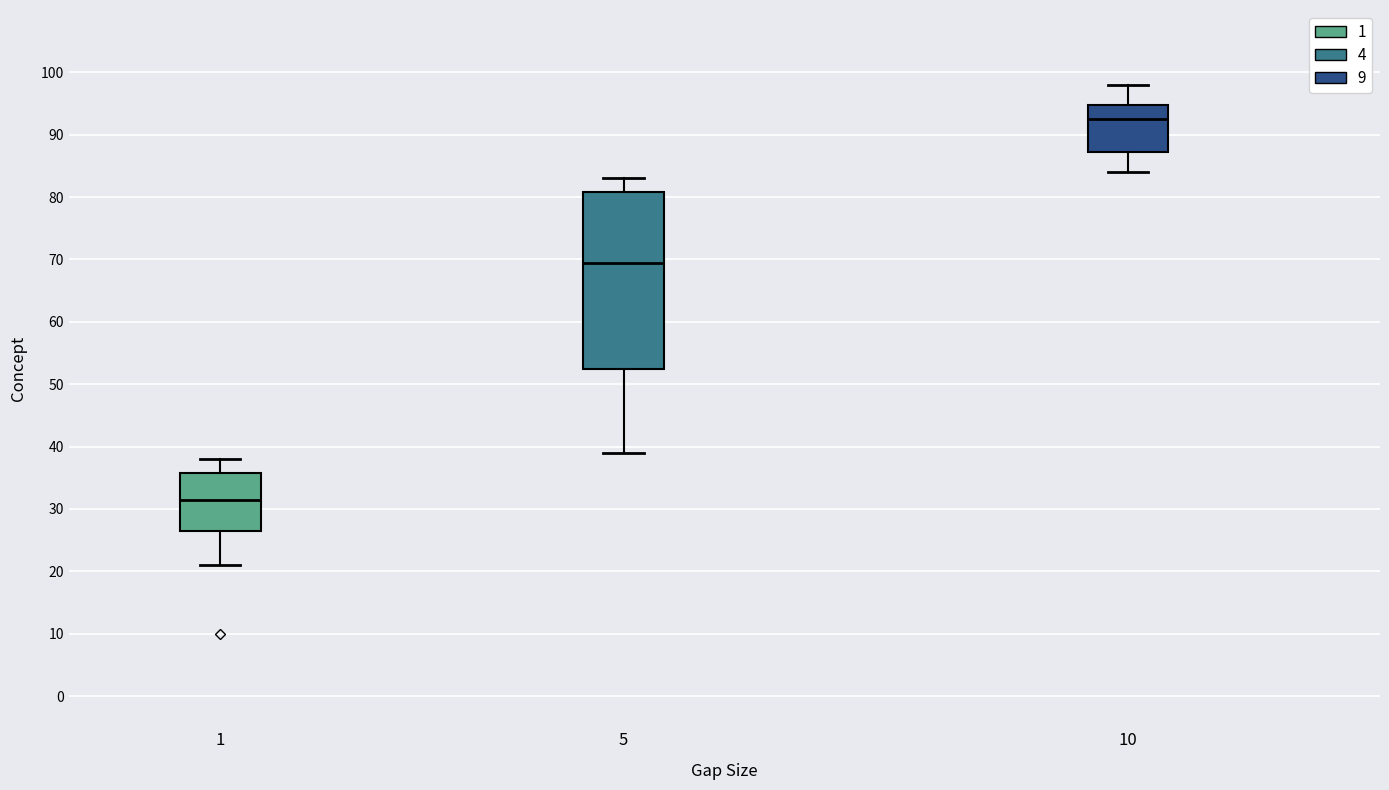

Reading left to right, read every box against the y-axis: the position of its median line, the range the box covers, and the ends of its whiskers. The values are not printed on the chart, so give them approximately, as read against the axis.

1: median 32, box 27 to 36, whiskers 21 to 38
5: median 70, box 53 to 81, whiskers 39 to 83
10: median 93, box 87 to 95, whiskers 84 to 98